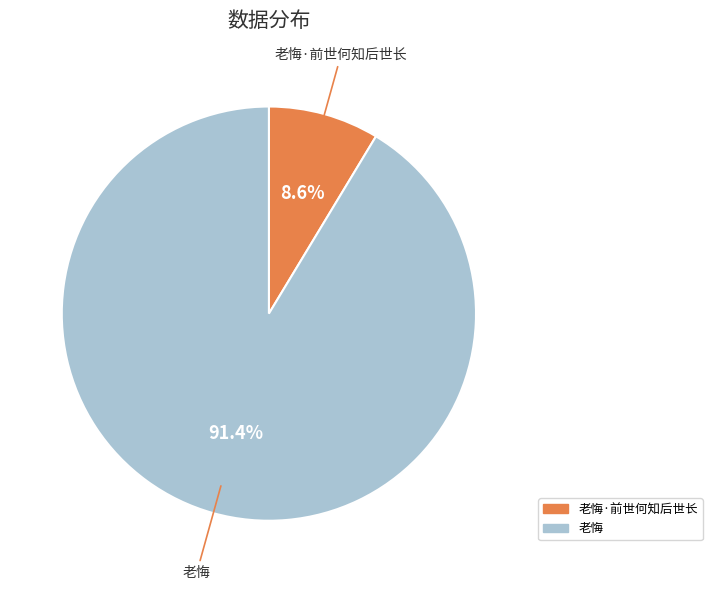

To the nearest percent, what is the average slice percentage?

50%